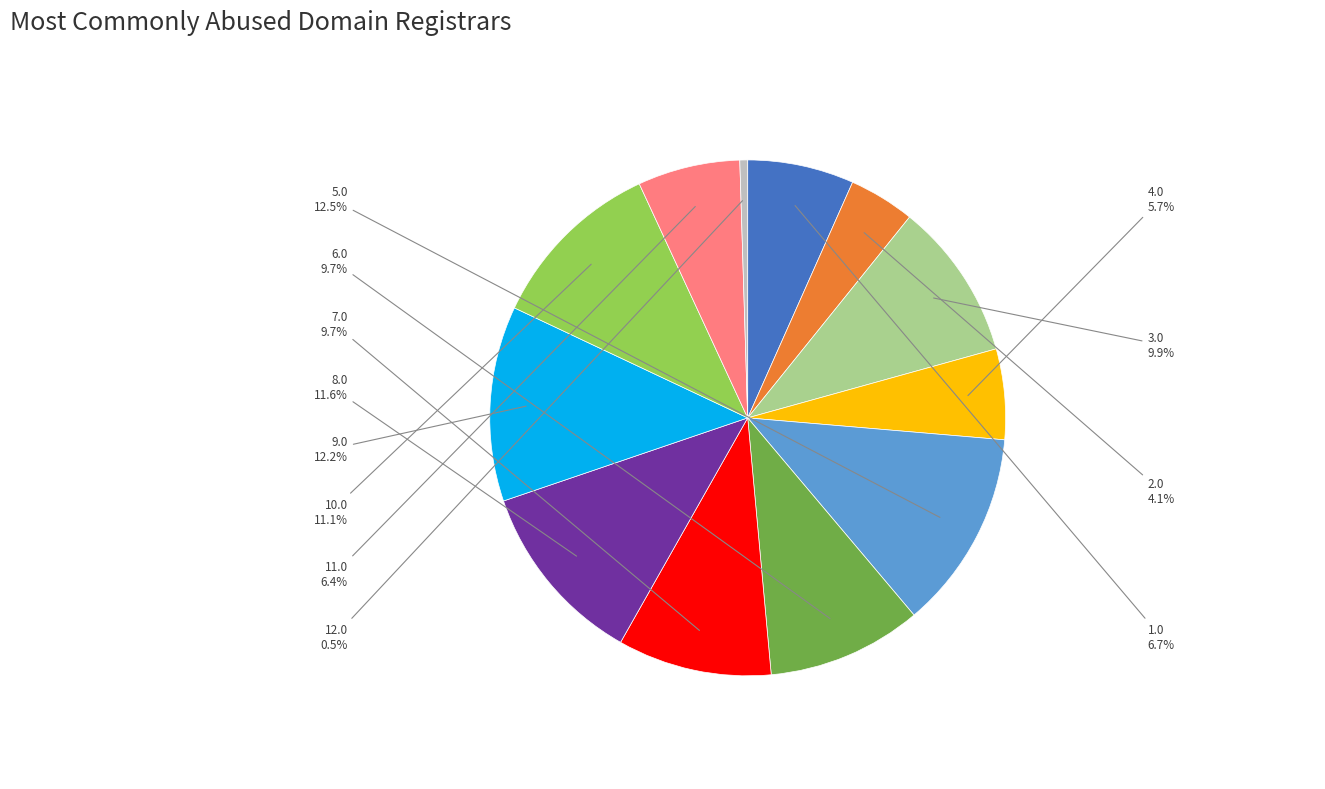

Is it true that 10.0 is 20% of the pie?

False